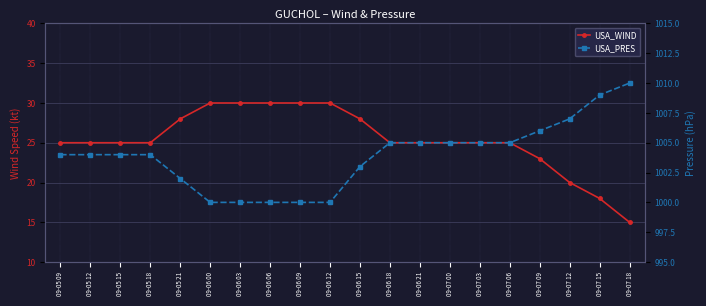

What is the sum of the USA_WIND values at 09-06 12 and 09-06 18?

55